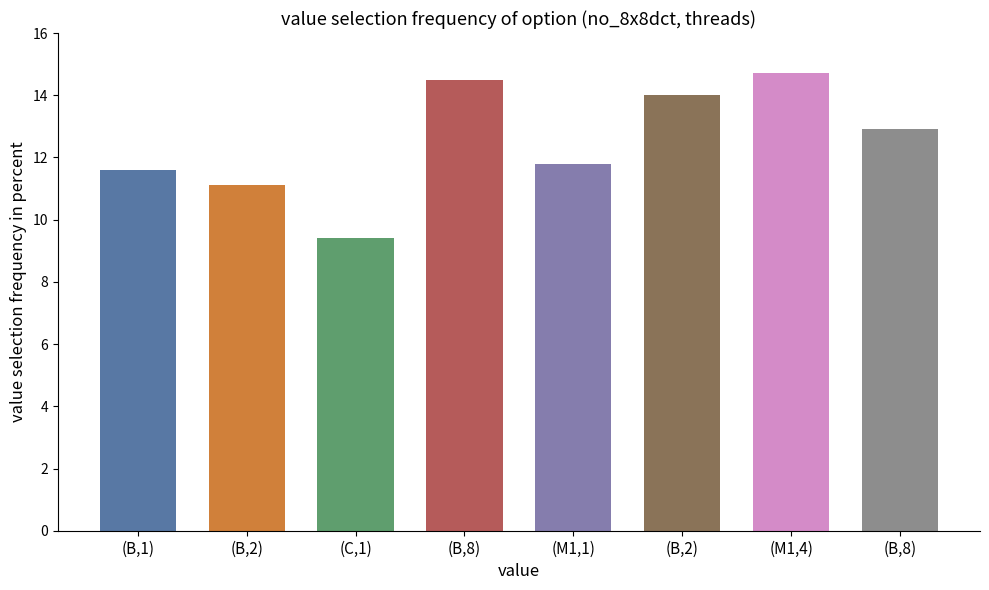

How many data points are less than 12?

4